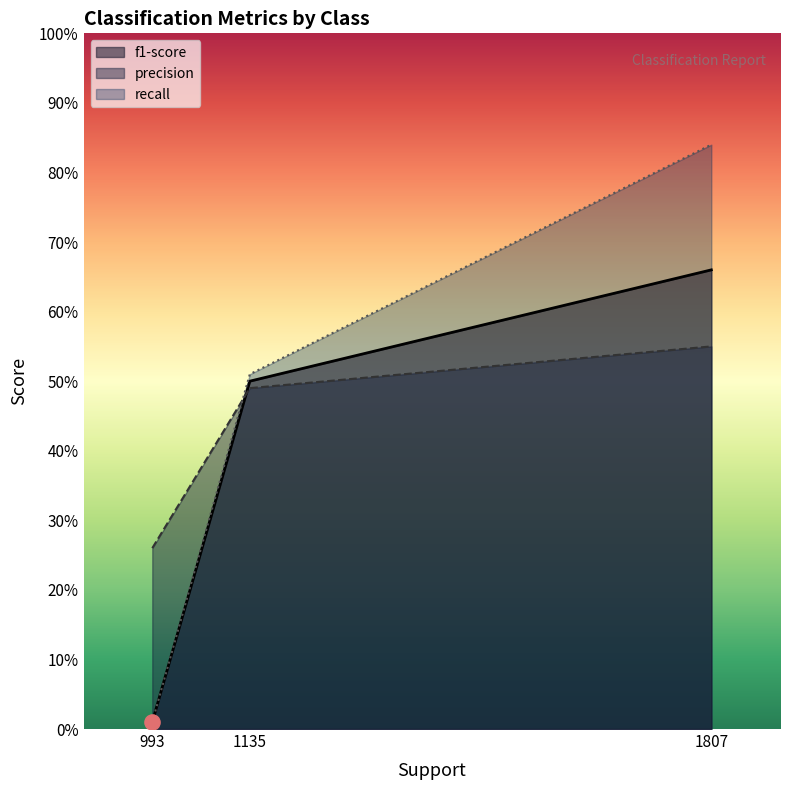

What are all the series names shown in the legend?

f1-score, precision, recall